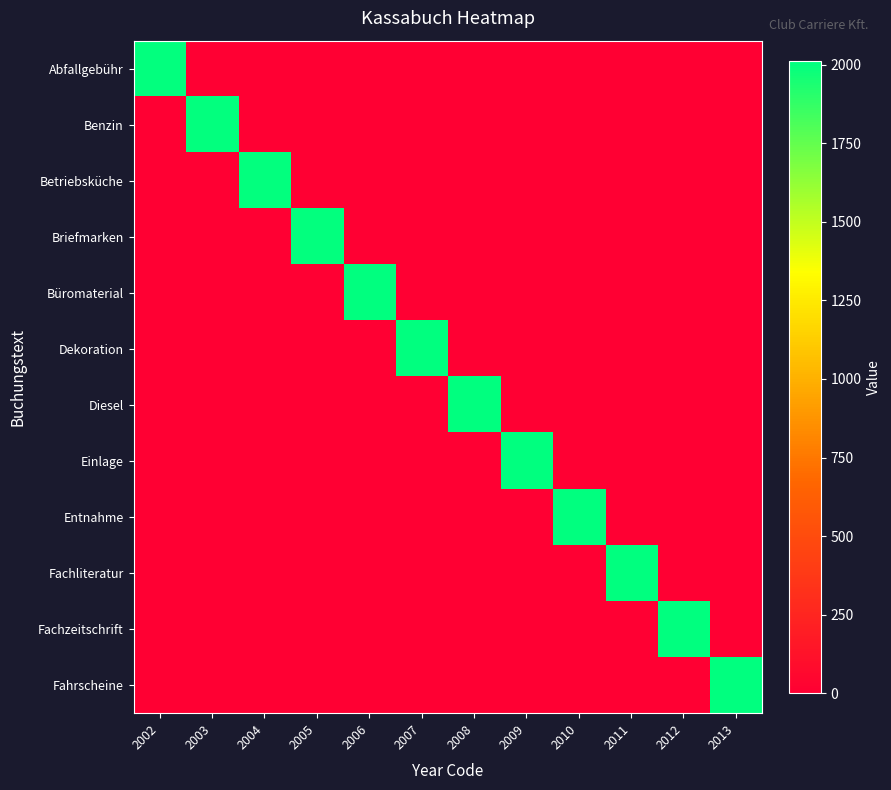

How many series are shown in this chart?

12